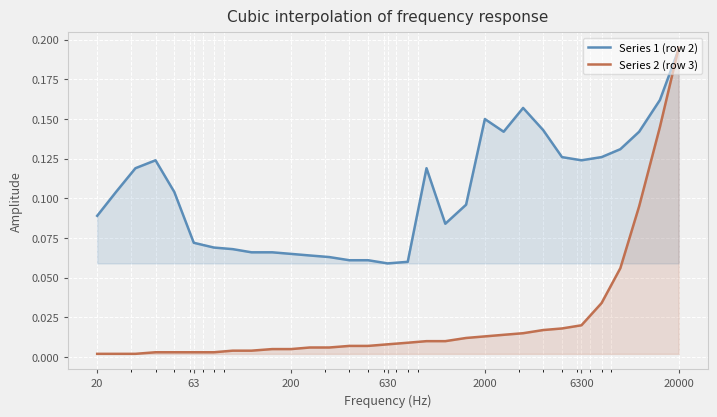

Which series has the largest total across all categories?

Series 1 (row 2)